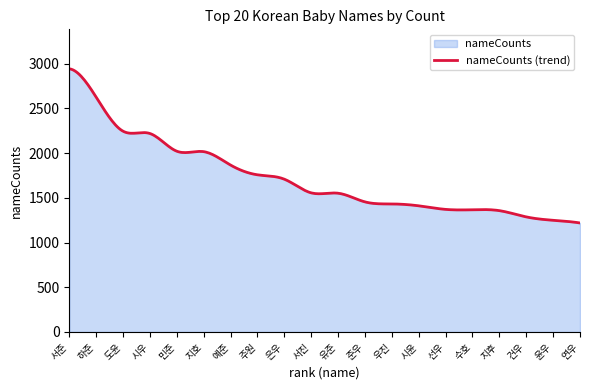

What is the label of the 1st point from the left?

서준